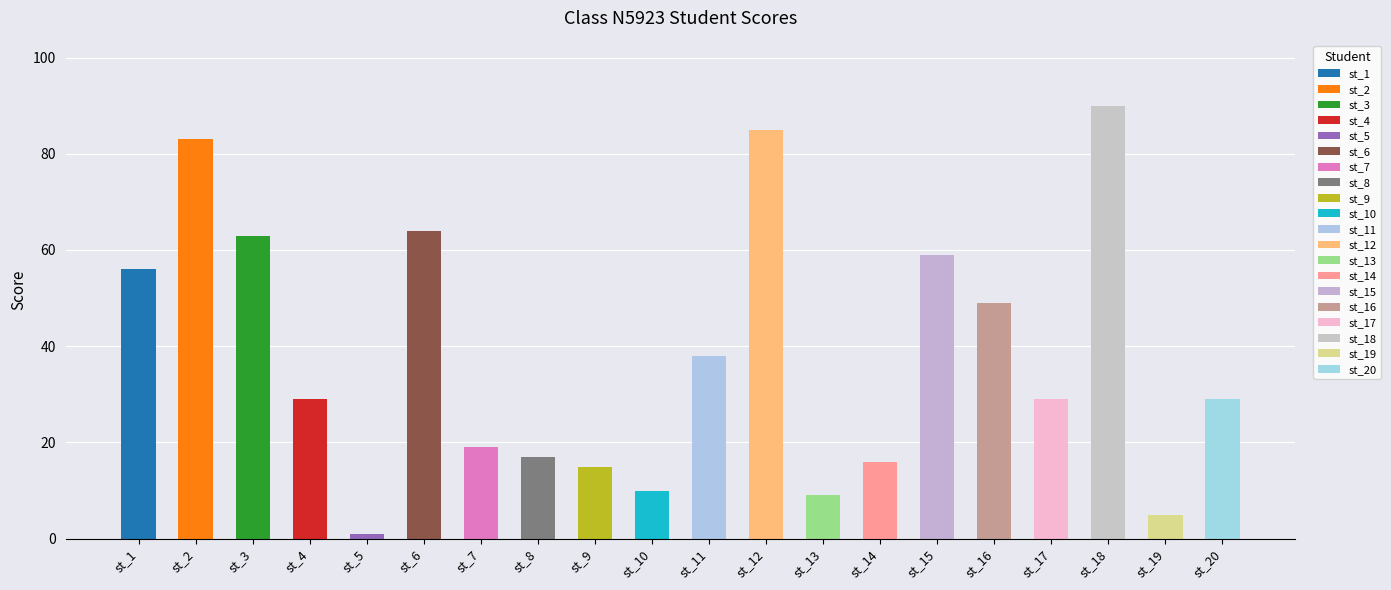

Reading left to right, extract all data points from this chart.

st_1=56	st_2=83	st_3=63	st_4=29	st_5=1	st_6=64	st_7=19	st_8=17	st_9=15	st_10=10	st_11=38	st_12=85	st_13=9	st_14=16	st_15=59	st_16=49	st_17=29	st_18=90	st_19=5	st_20=29